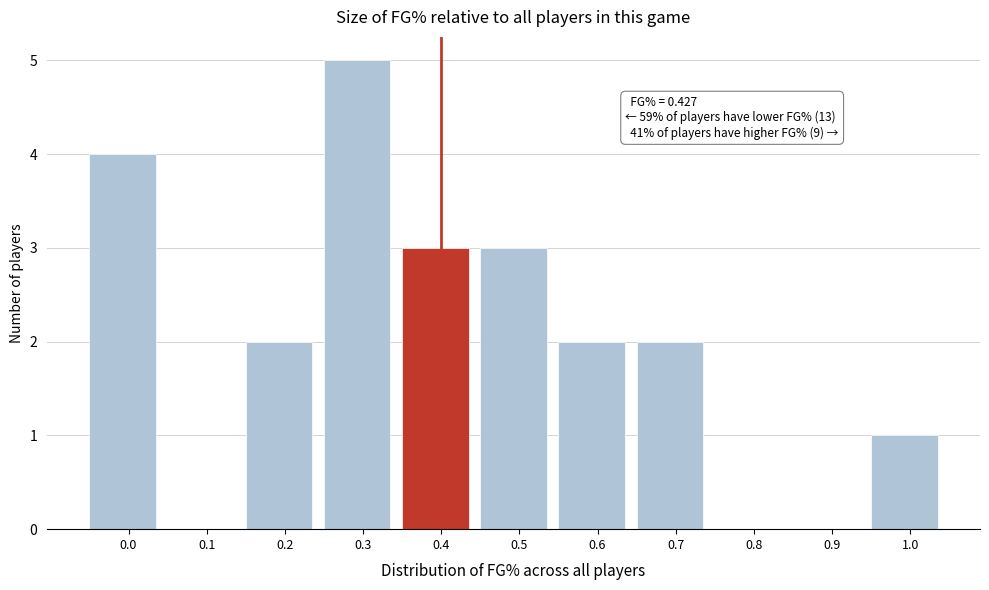

Reading left to right, what are all the values shown in this chart?

0.0=4	0.1=0	0.2=2	0.3=5	0.4=3	0.5=3	0.6=2	0.7=2	0.8=0	0.9=0	1.0=1